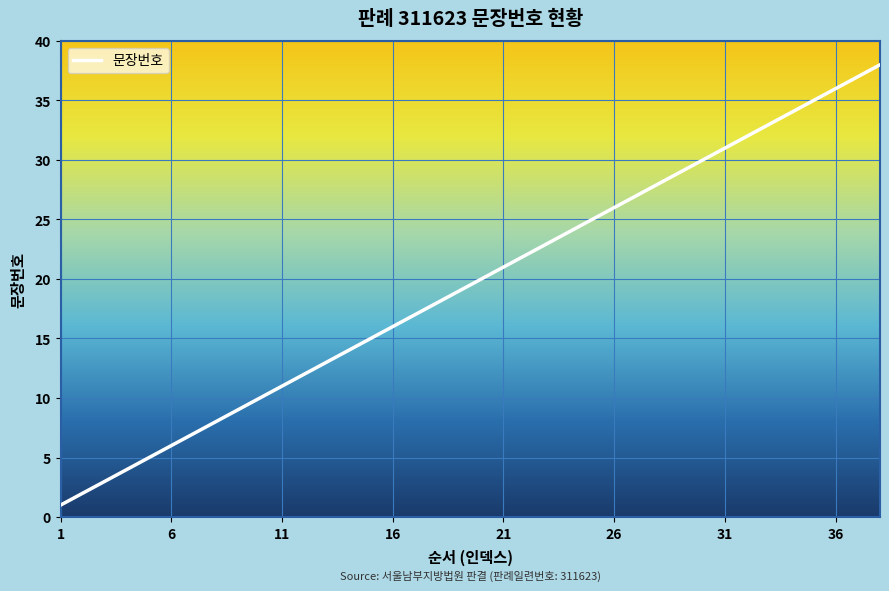

What is the difference between the maximum and minimum values?

37